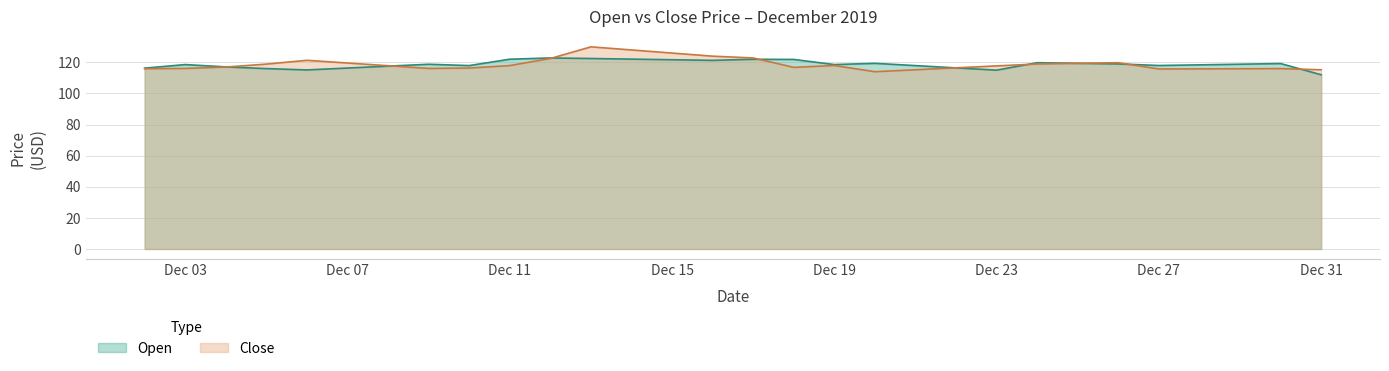

Which series ends up on top after the final intersection of Open and Close?

Close